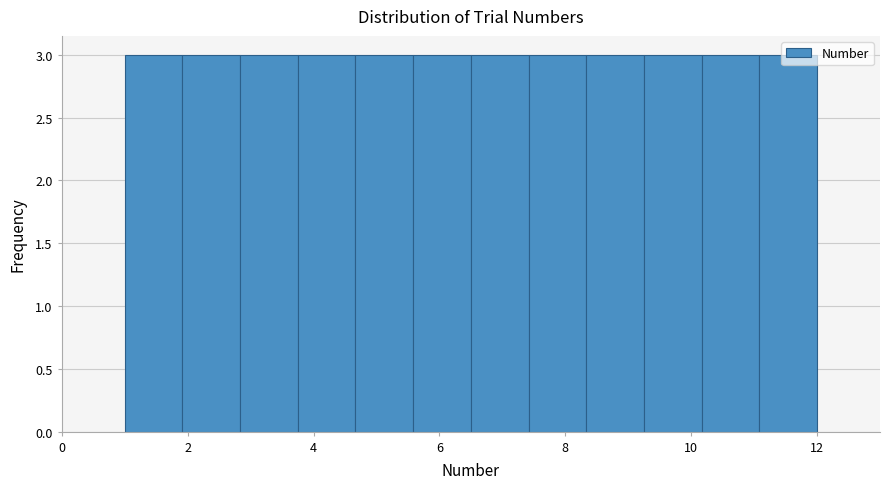

How tall is the bar that spans 11.0 to 12.0 on the x-axis? Neither the bar edges nor the heights are printed on the chart, so give them approximately, as read against the axes.

3